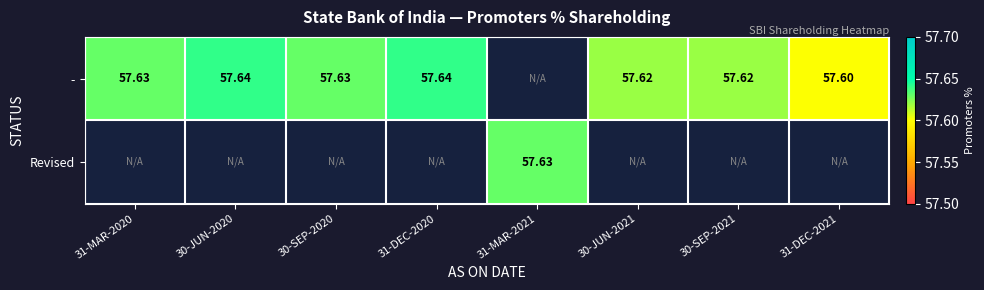

Is the value of Revised at 31-MAR-2021 greater than the value of - at 31-DEC-2020?

No